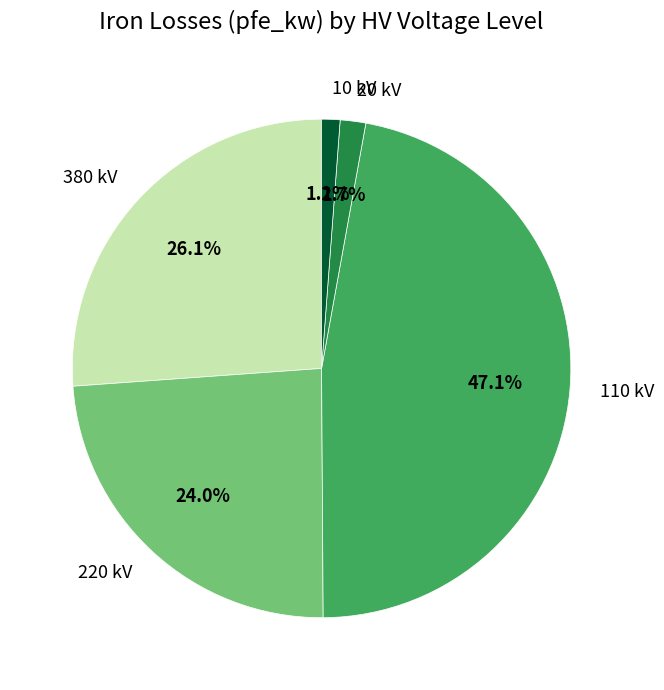

What percentage is NOT represented by 380 kV?

73.9%